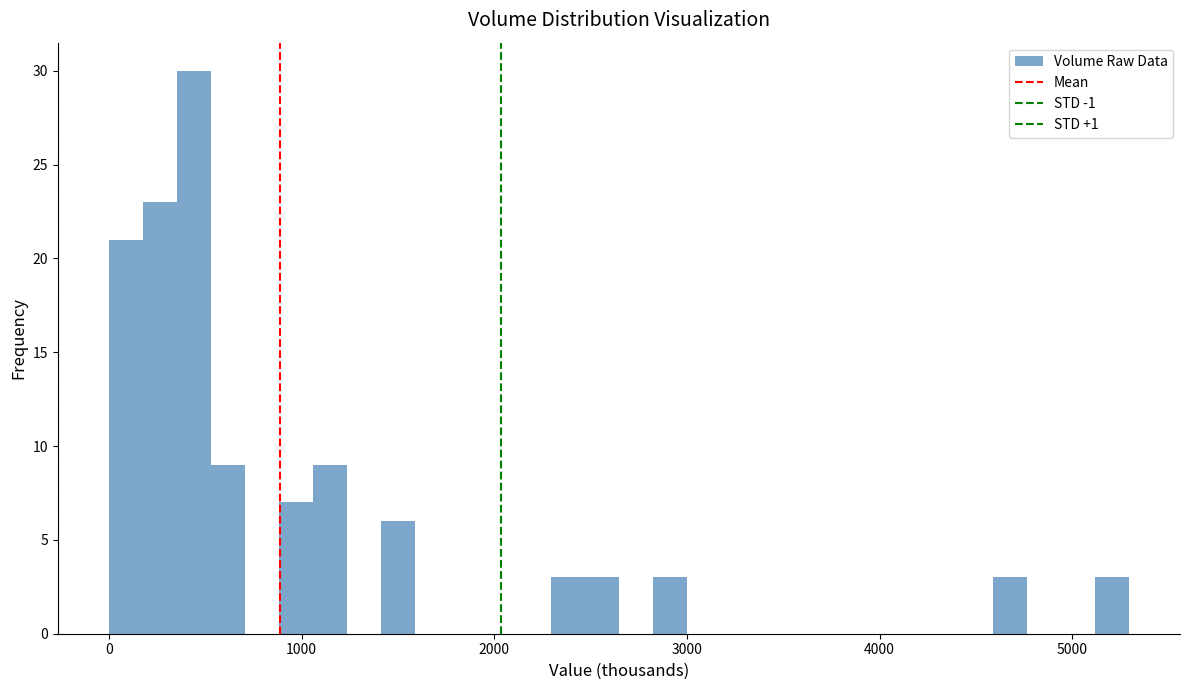

Read against the x-axis, roughly where is the centre of the tallest bar?

400